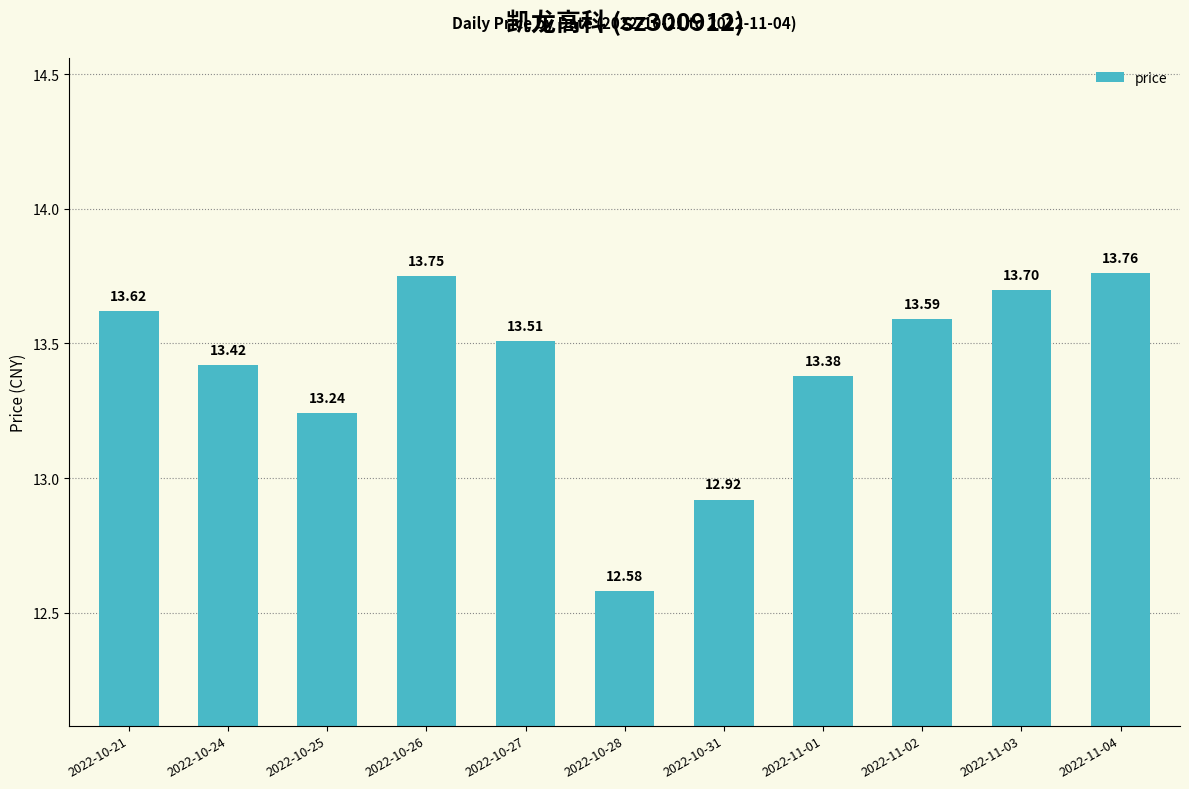

The value at 2022-10-26 is 18.9. True or false?

False